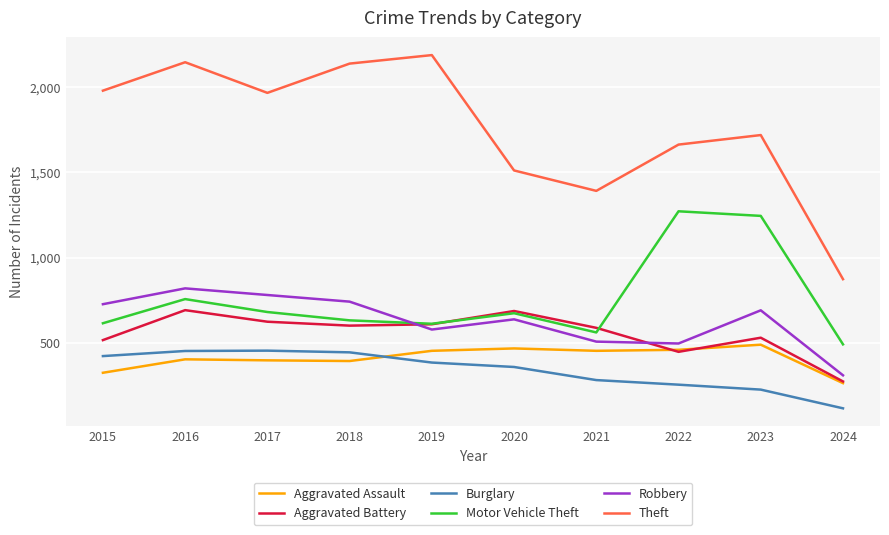

At which label does Motor Vehicle Theft first exceed 673?

2016